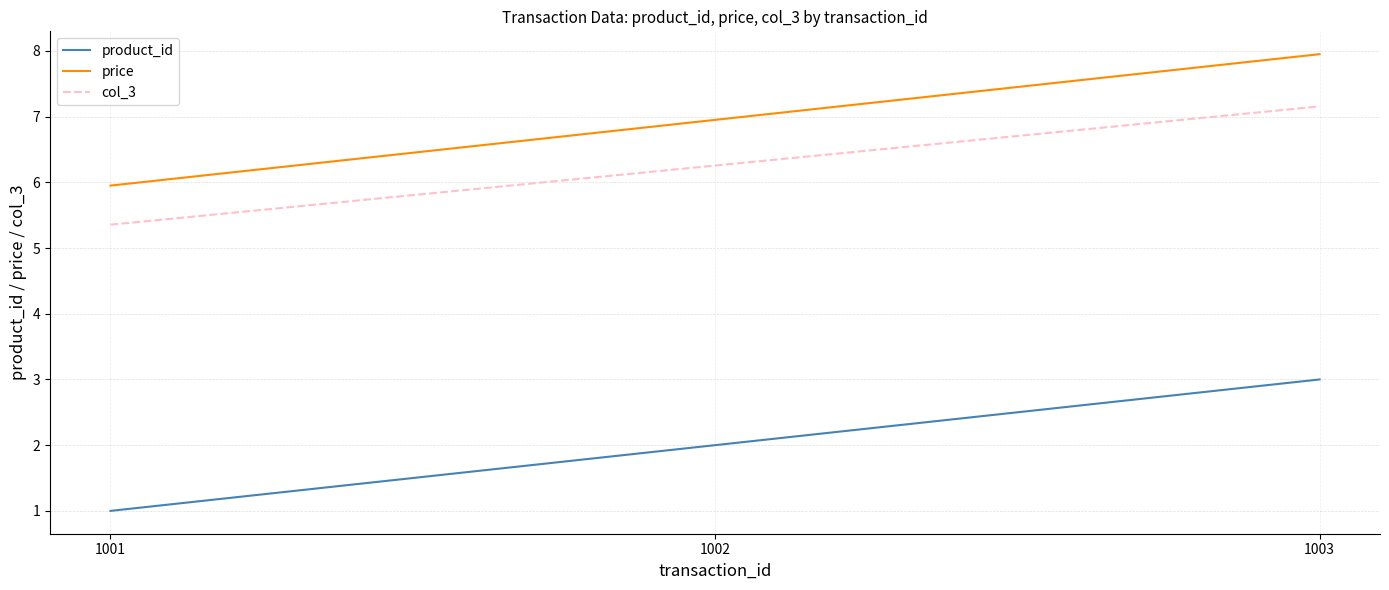

Rank the categories by col_3 value from highest to lowest.

1003, 1002, 1001